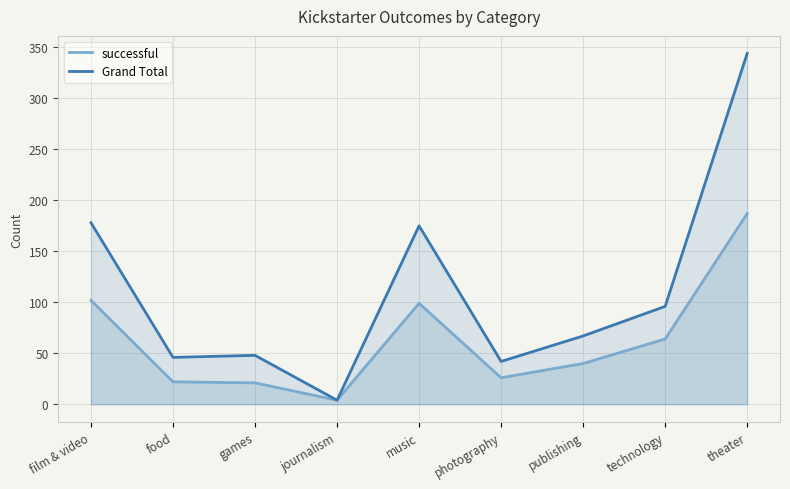

What is the sum of the successful values at publishing and photography?

66